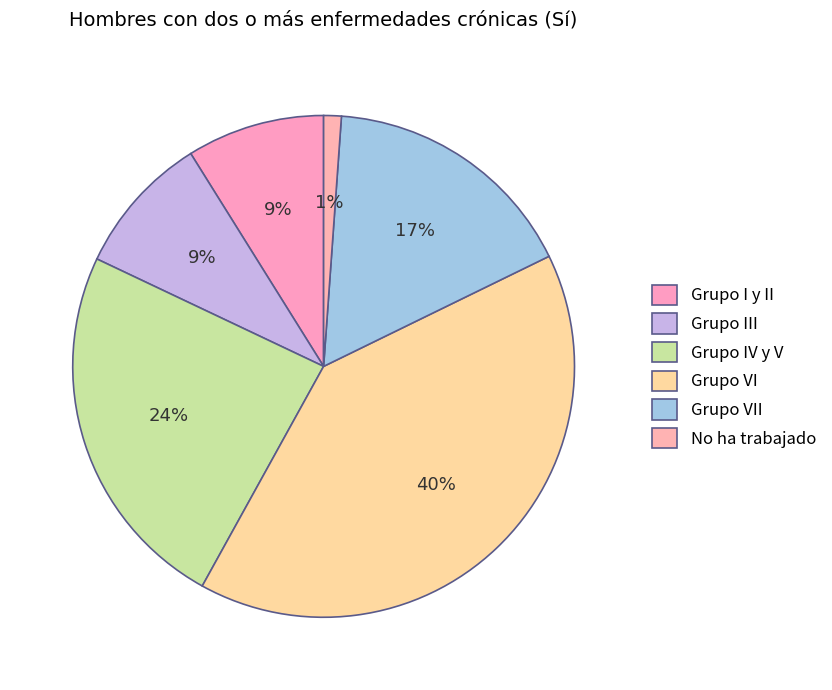

Count the number of slices in the pie.

6